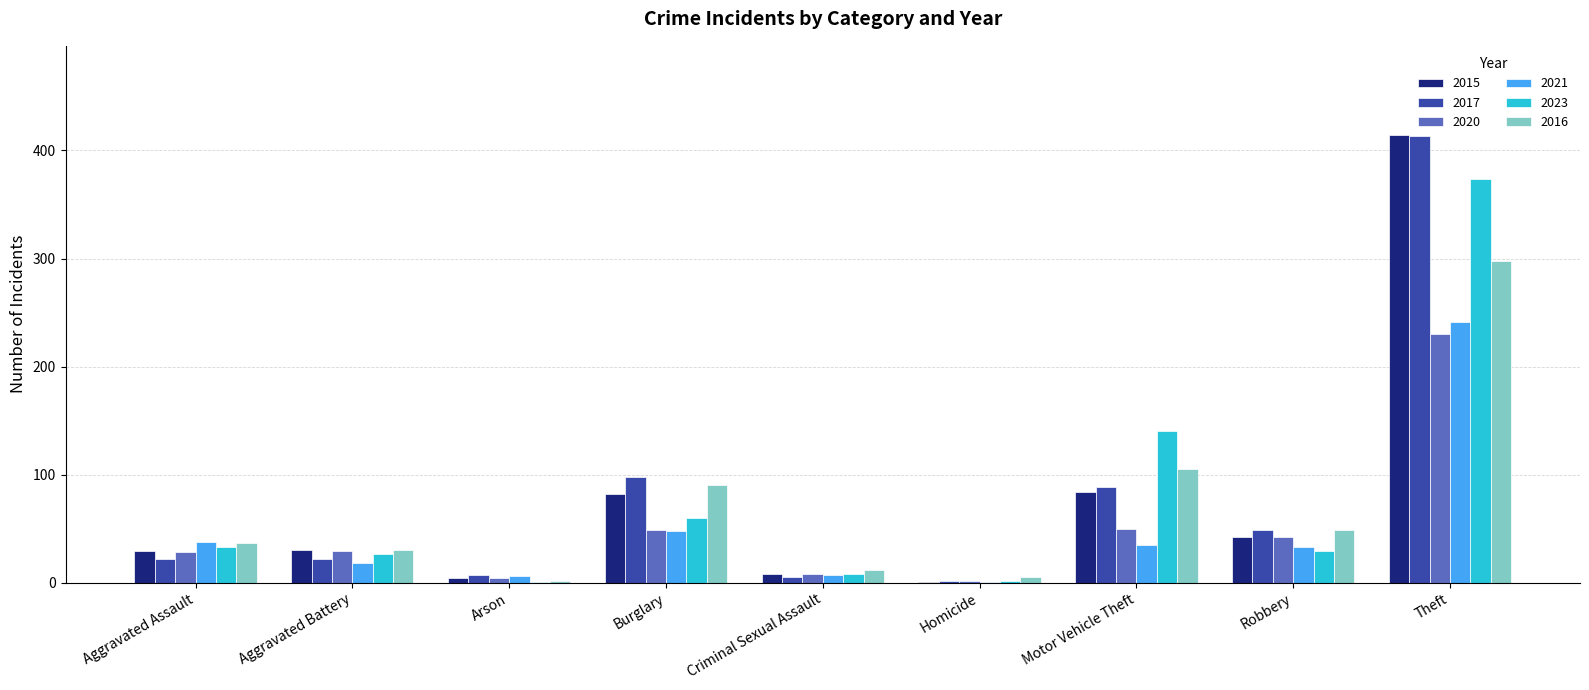

Which category has the highest value across all series?

Theft